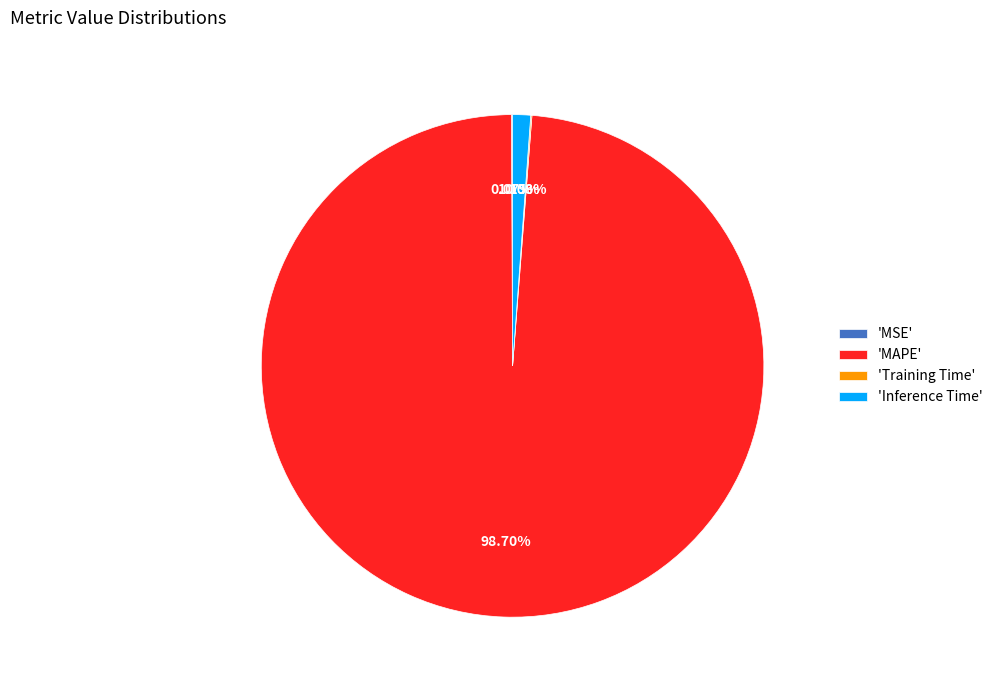

Which slice is the largest?

'MAPE'